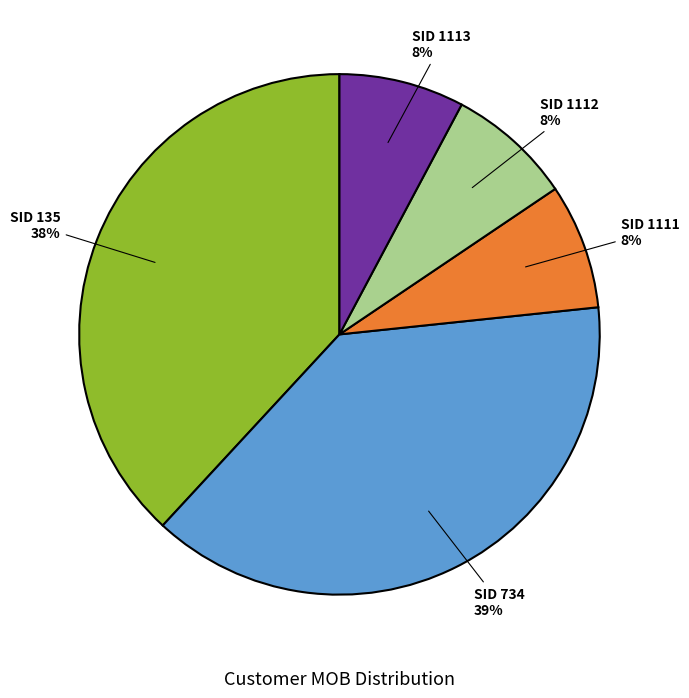

Do SID 734 and SID 1111 together represent more than half of the pie?

No